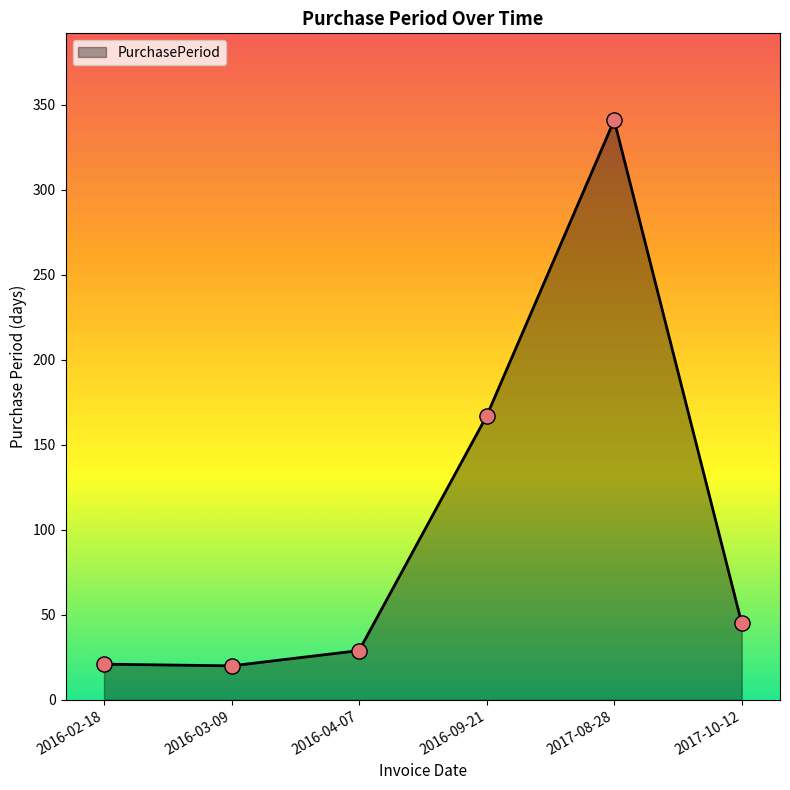

Approximately how many times larger is the value at 2017-08-28 compared to 2017-10-12?

7.6